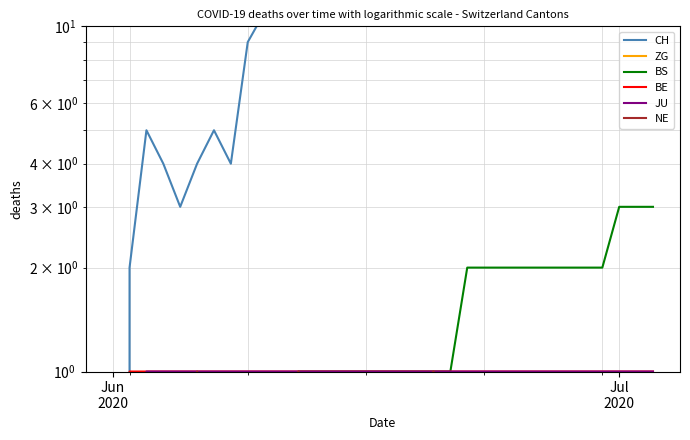

The value of NE at 31 is 0. True or false?

False